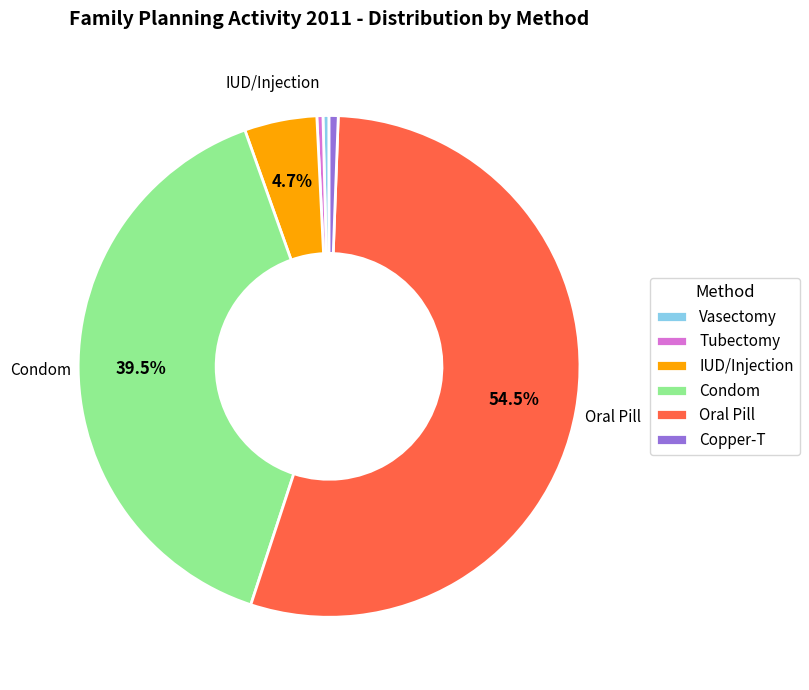

Between Condom and IUD/Injection, which is larger?

Condom